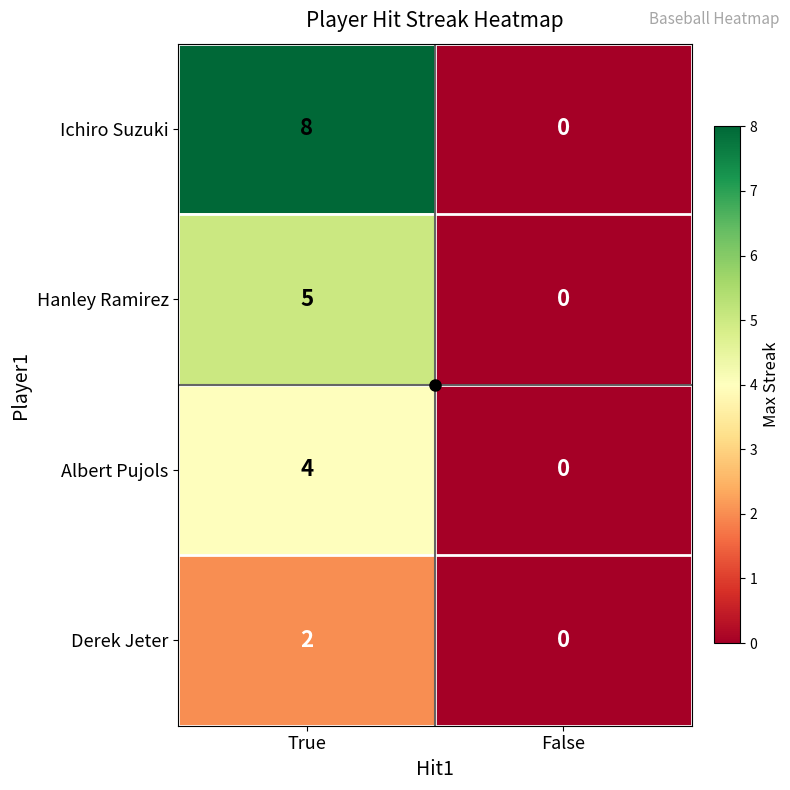

What is the maximum value shown in the chart?

8